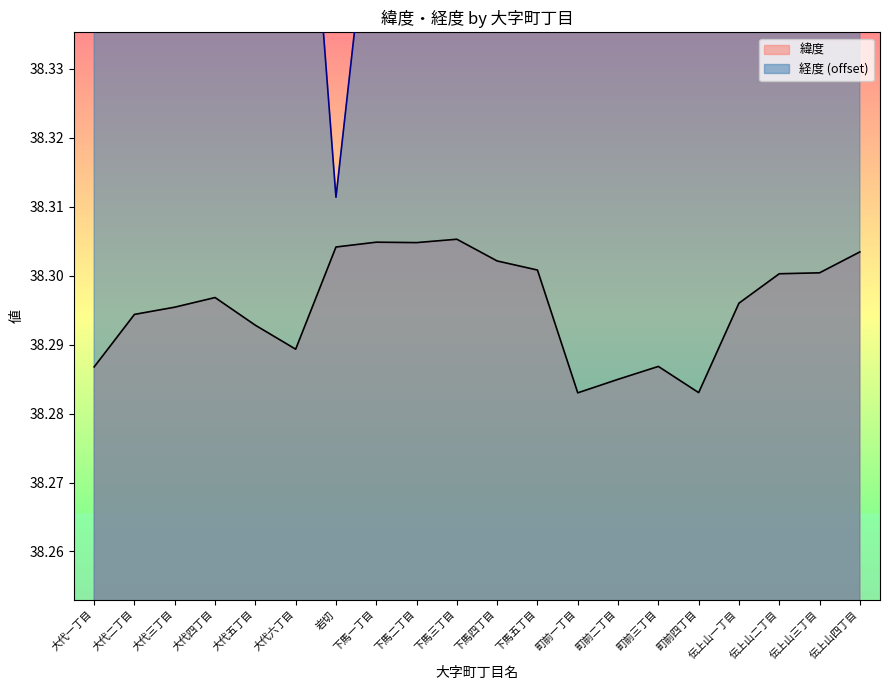

At how many categories does at least one series exceed 38?

20